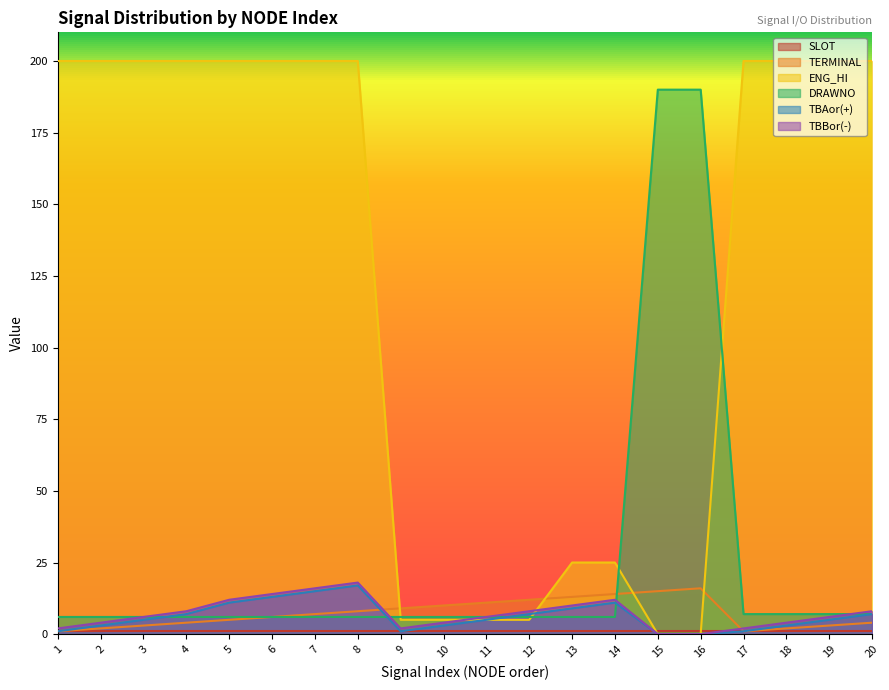

What is the value of the ENG_HI point at the 5th from the left?

200